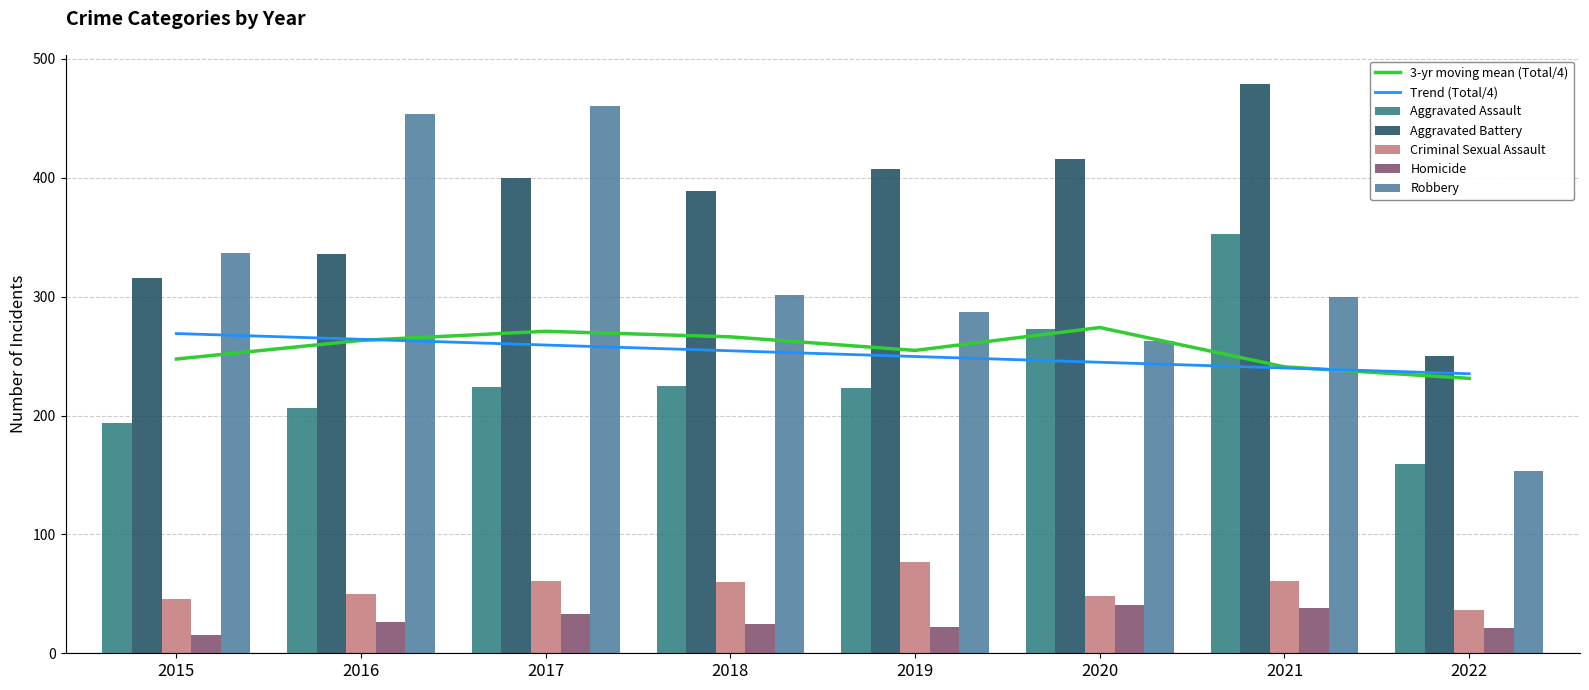

How many distinct data groups are displayed?

5